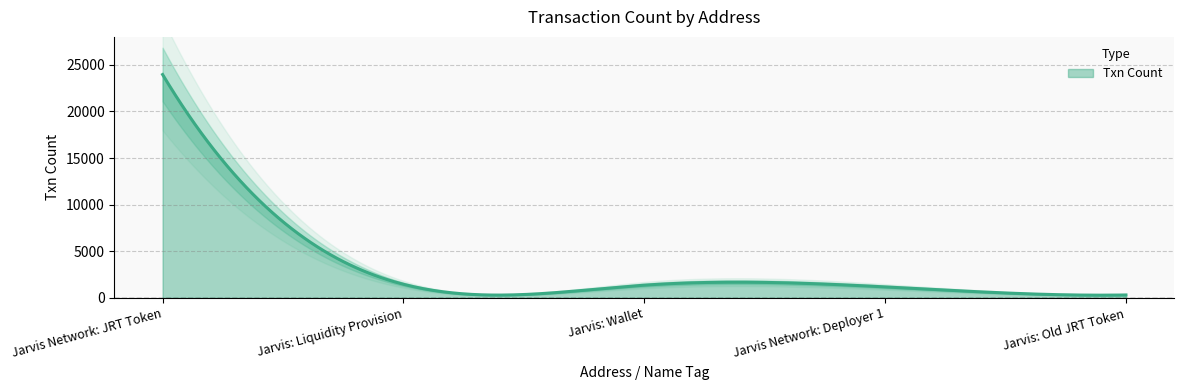

Reading right to left, list all the values displayed in this chart.

317	1183	1368	1466	23962